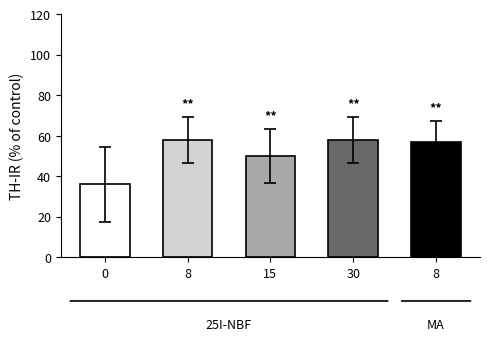

How many data points are above 56?

3